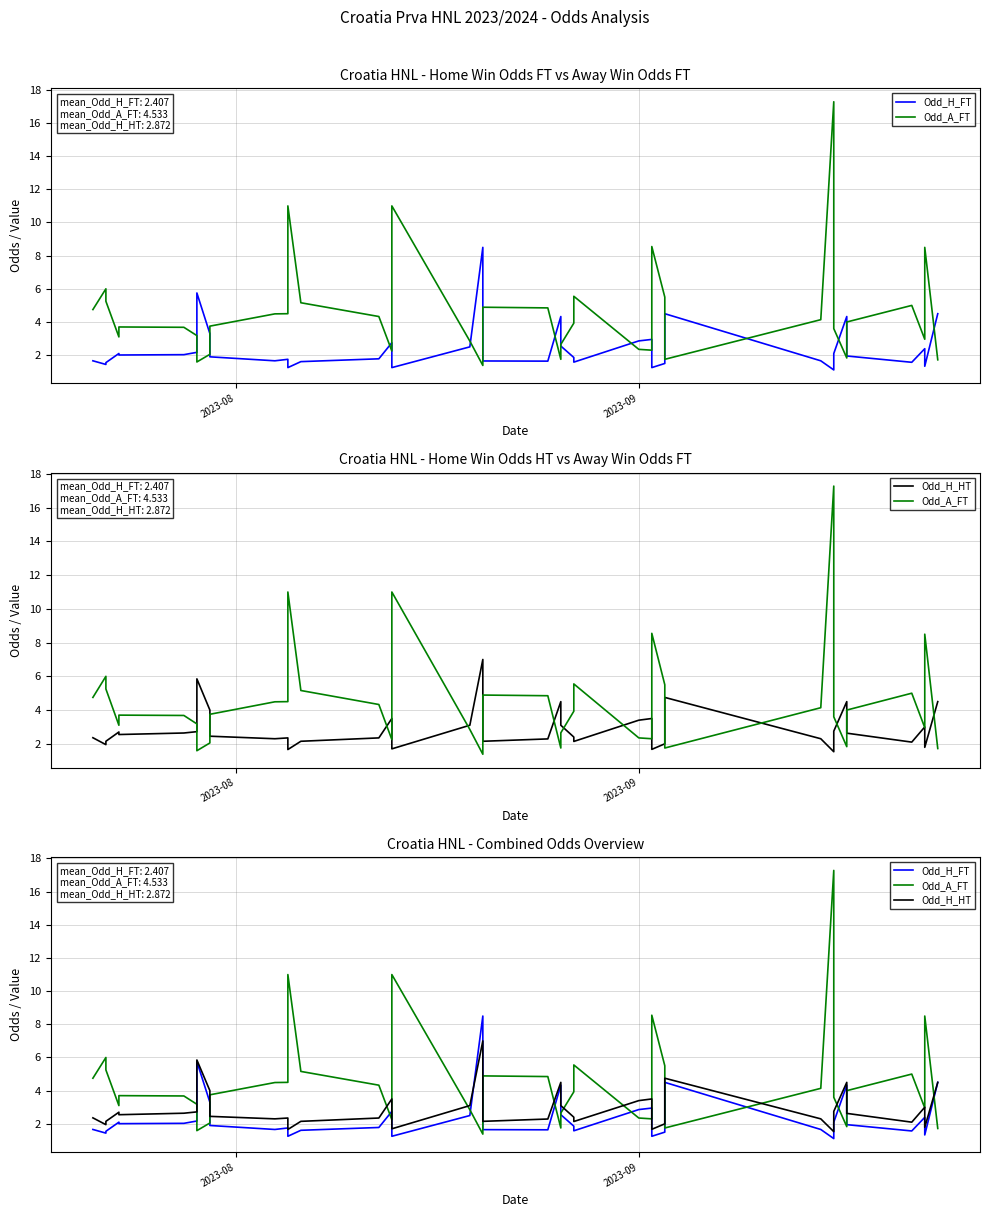

List the series in order of their overall mean, highest first.

Odd_A_FT, Odd_H_HT, Odd_H_FT